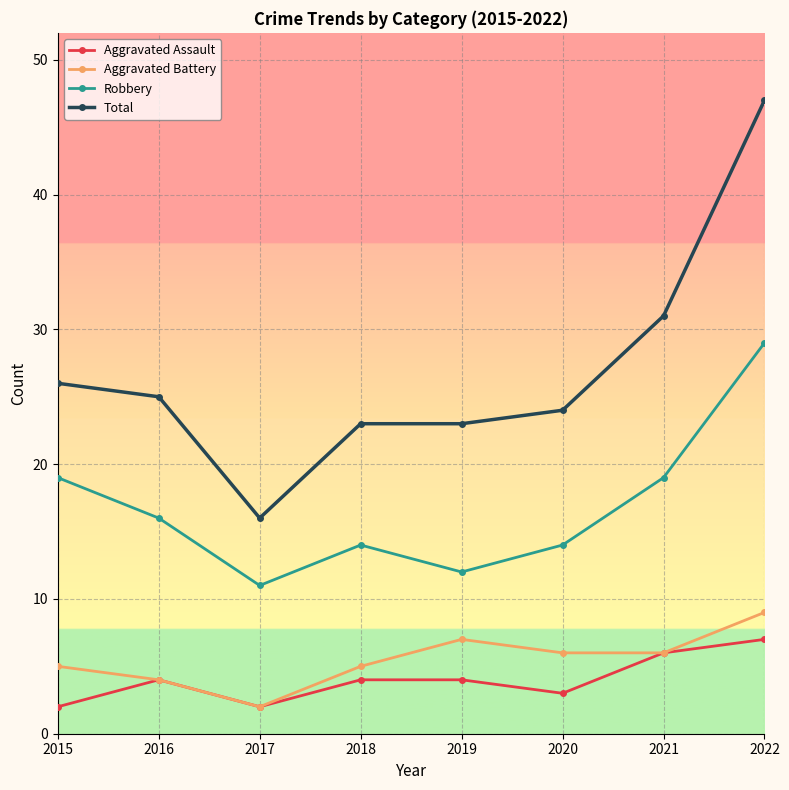

Count the Aggravated Battery values in the range 5 to 7.

5